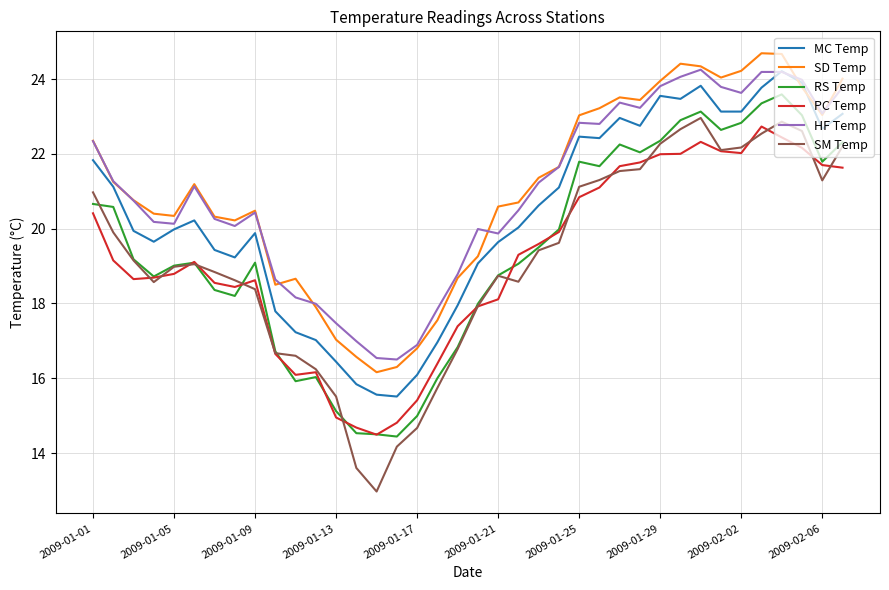

True or false: HF Temp and RS Temp cross at least once.

False